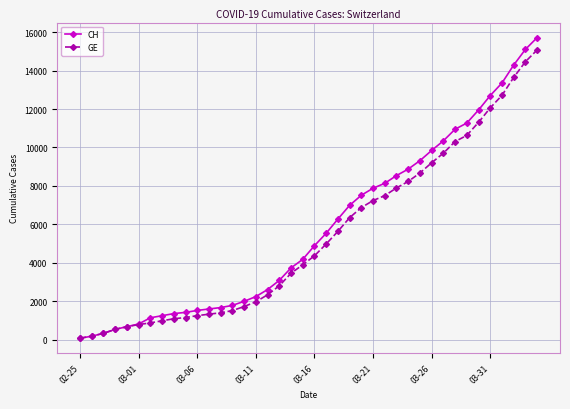

Which series has the largest range (max minus min)?

CH